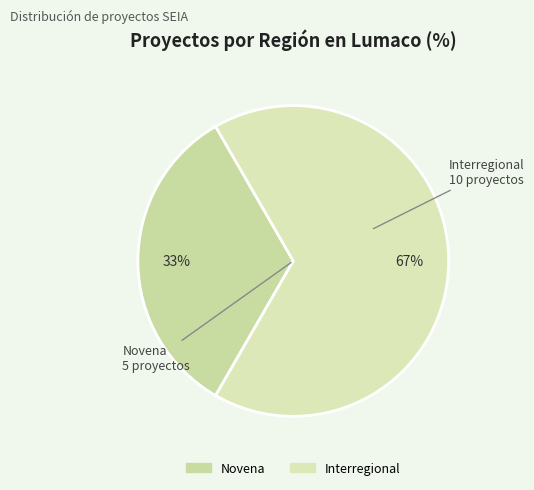

What is the ratio of the value at Novena to the value at Interregional?

0.5